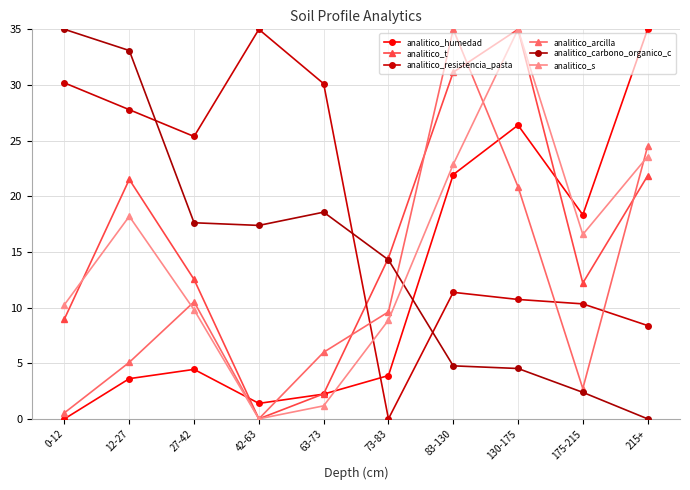

Between which two adjacent categories do analitico_t and analitico_resistencia_pasta first intersect?

63-73 and 73-83